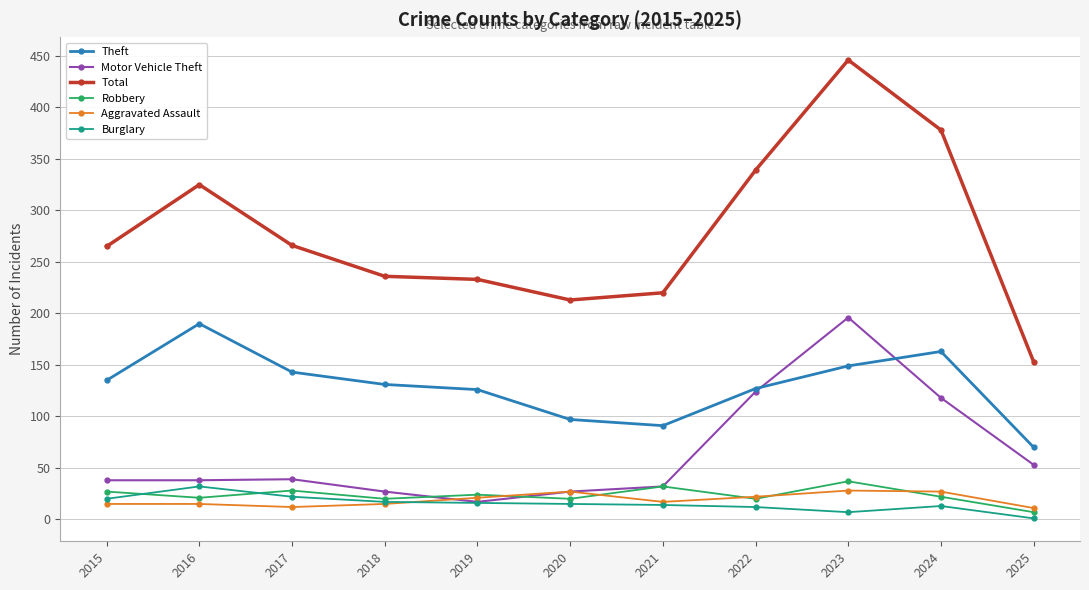

What is the lowest value of the Motor Vehicle Theft series?

17